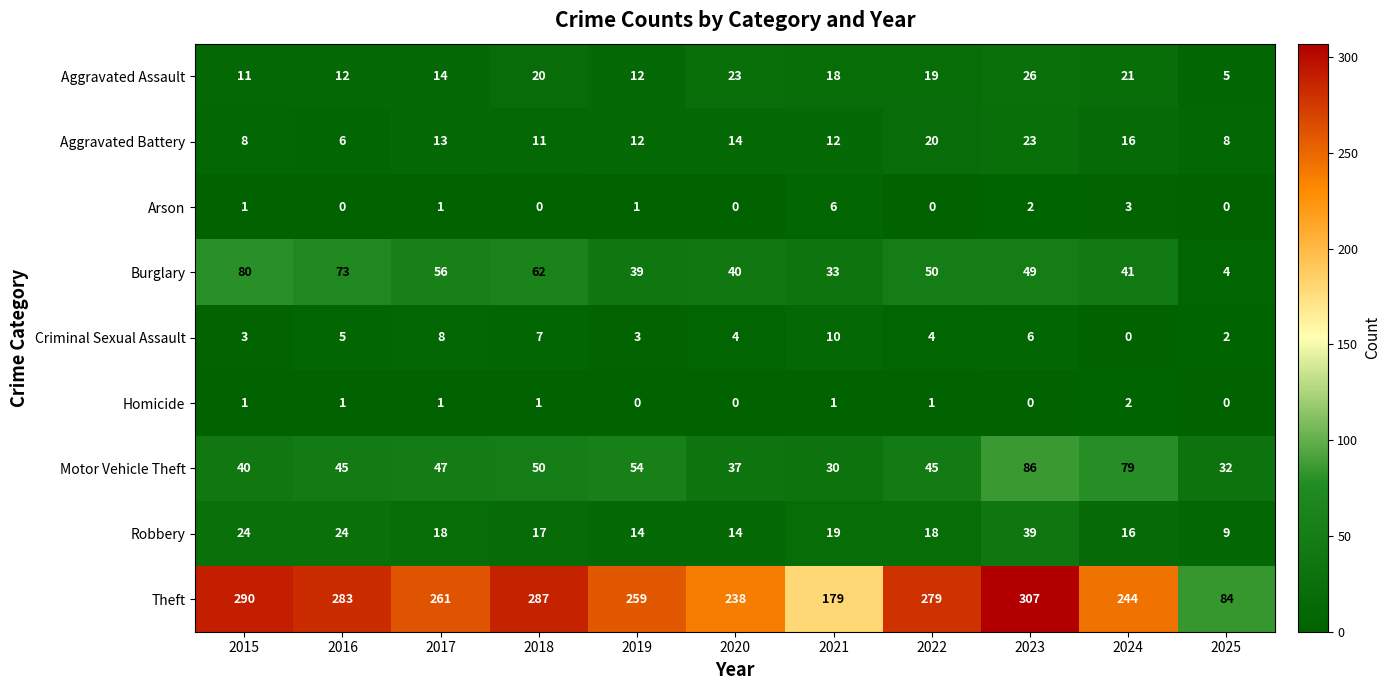

What is the maximum value shown in the chart?

307